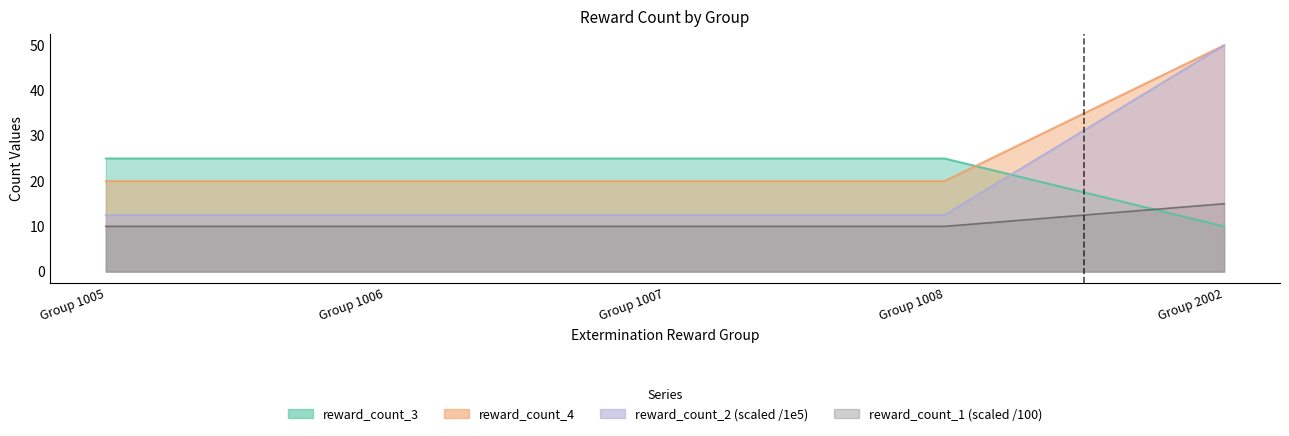

What is the sum of all reward_id_3 values?

100.0